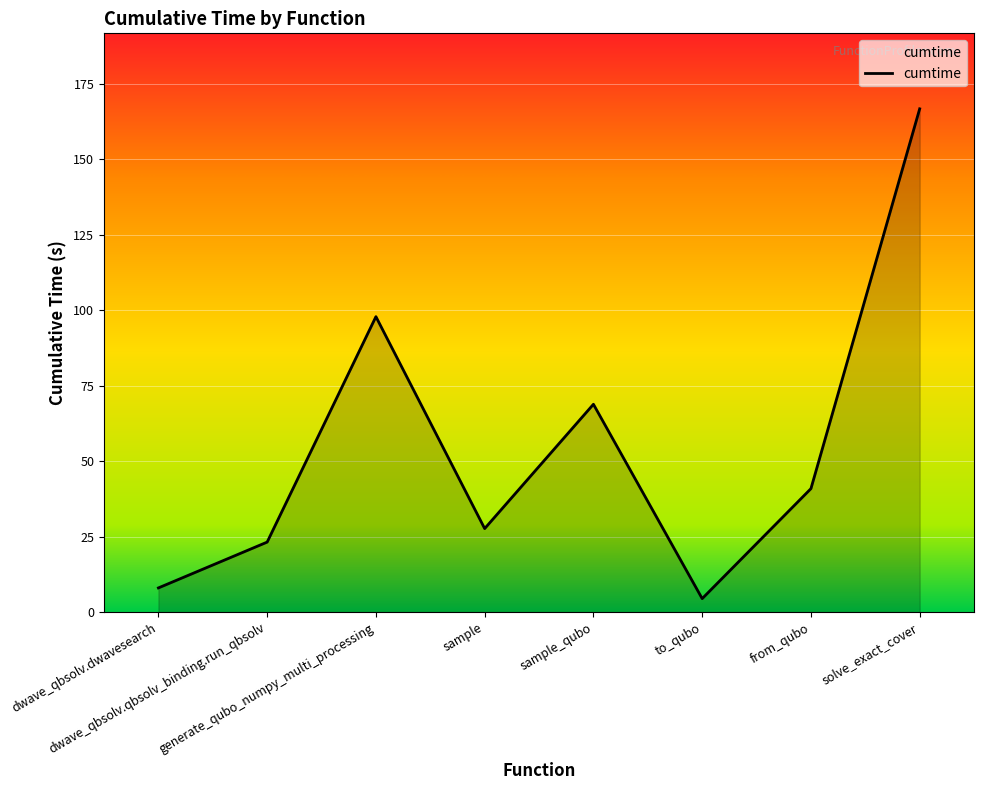

Is it true that the value at generate_qubo_numpy_multi_processing is 151.3?

False